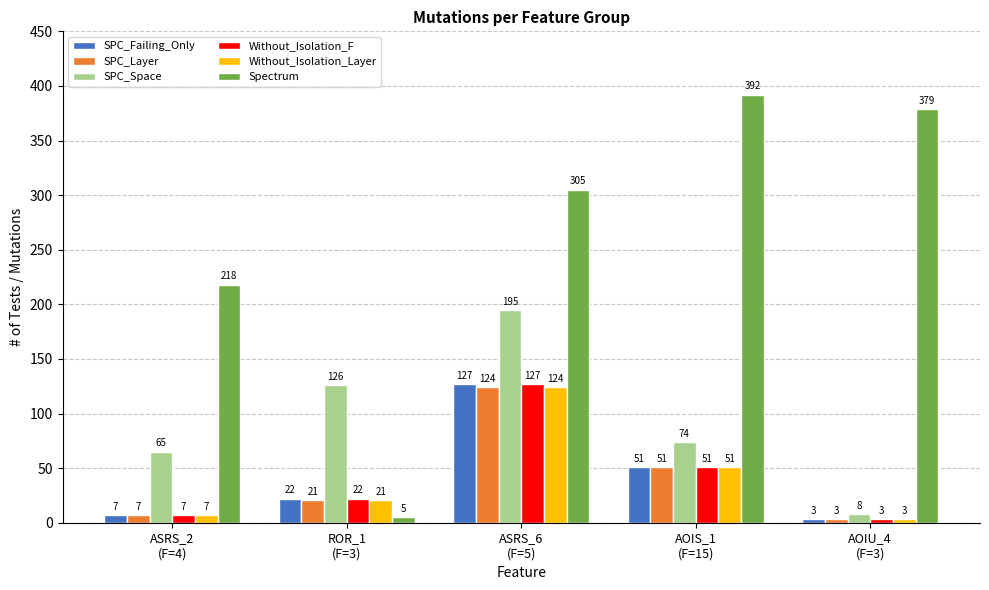

What is the value of the Spectrum bar at the 5th from the left?

379